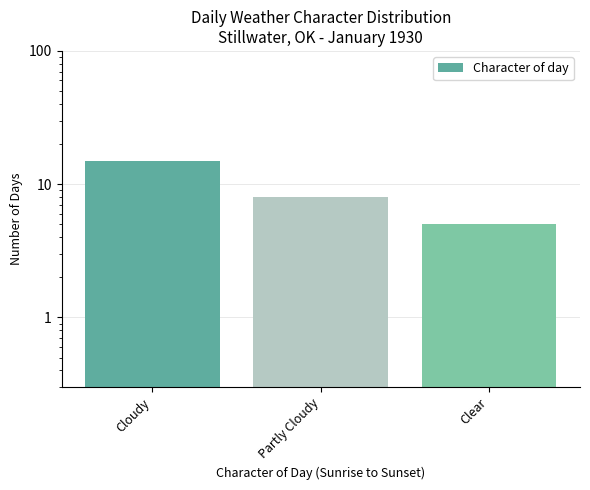

Are the bars horizontal?

No